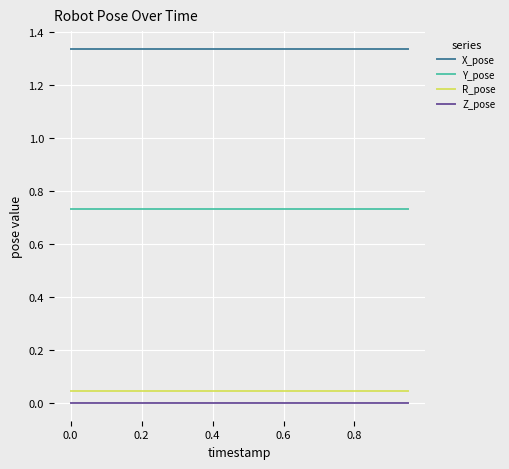

Which series has the largest total across all categories?

X_pose